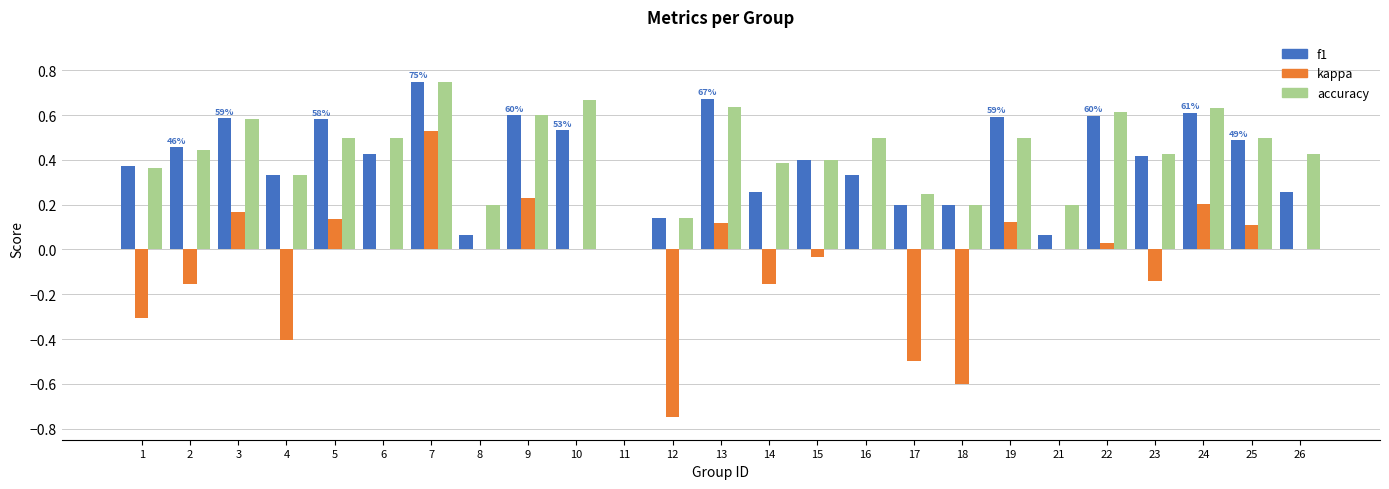

The accuracy series shows 0.7 at 25. True or false?

False